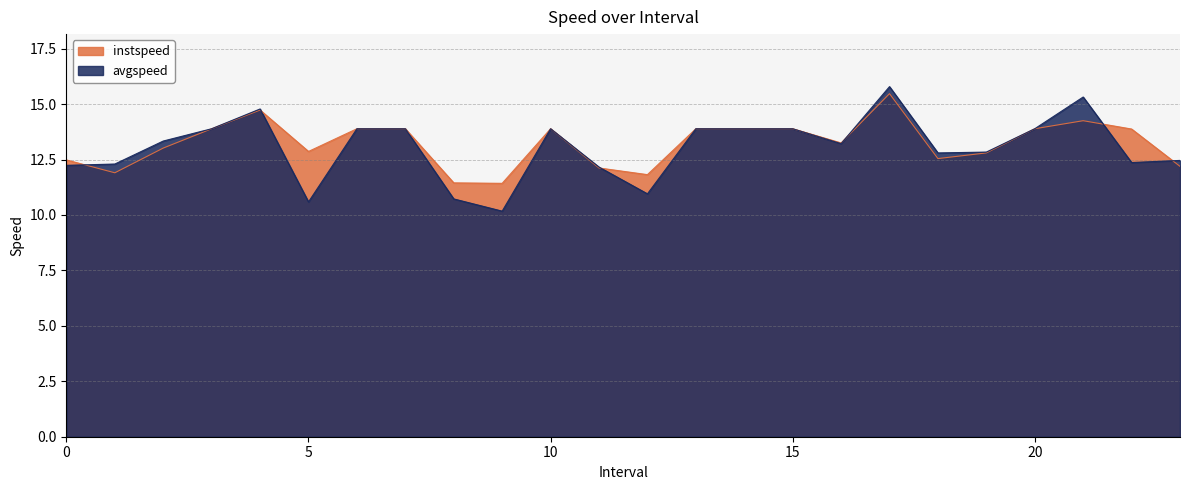

True or false: instspeed has a value of 11.4 at 9.0.

True